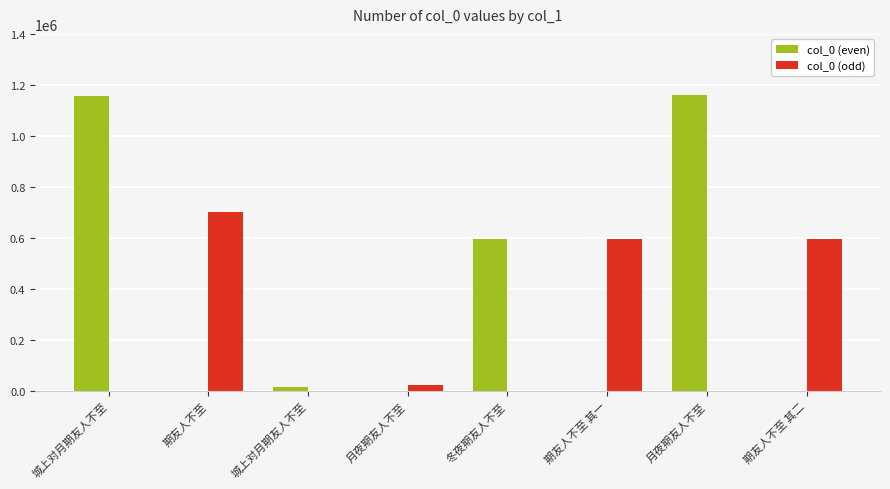

What is the difference between the highest and lowest values at 期友人不至 其一?

597576